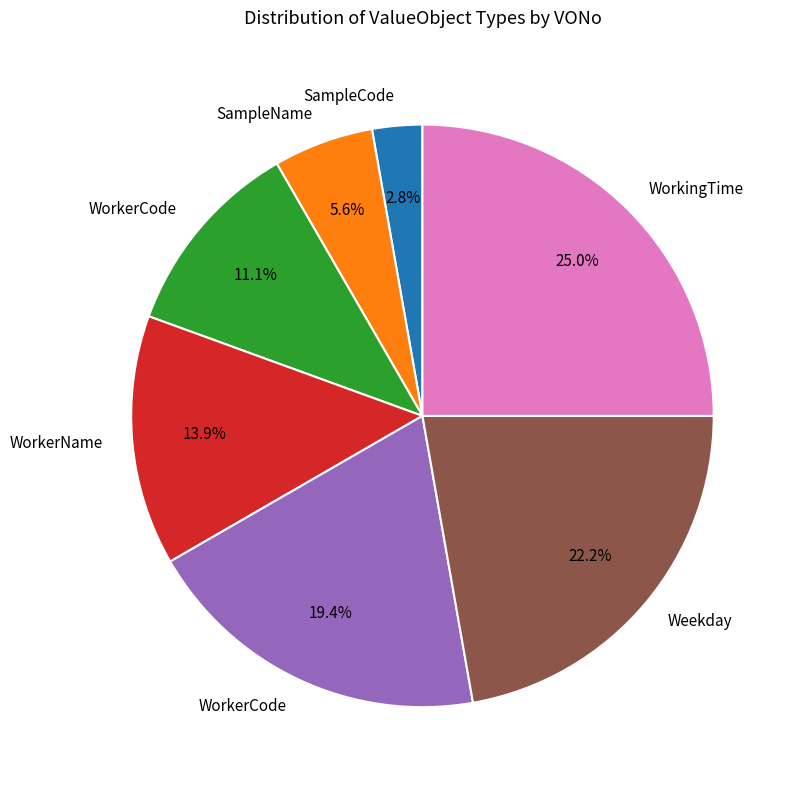

Does any single category account for the majority?

No